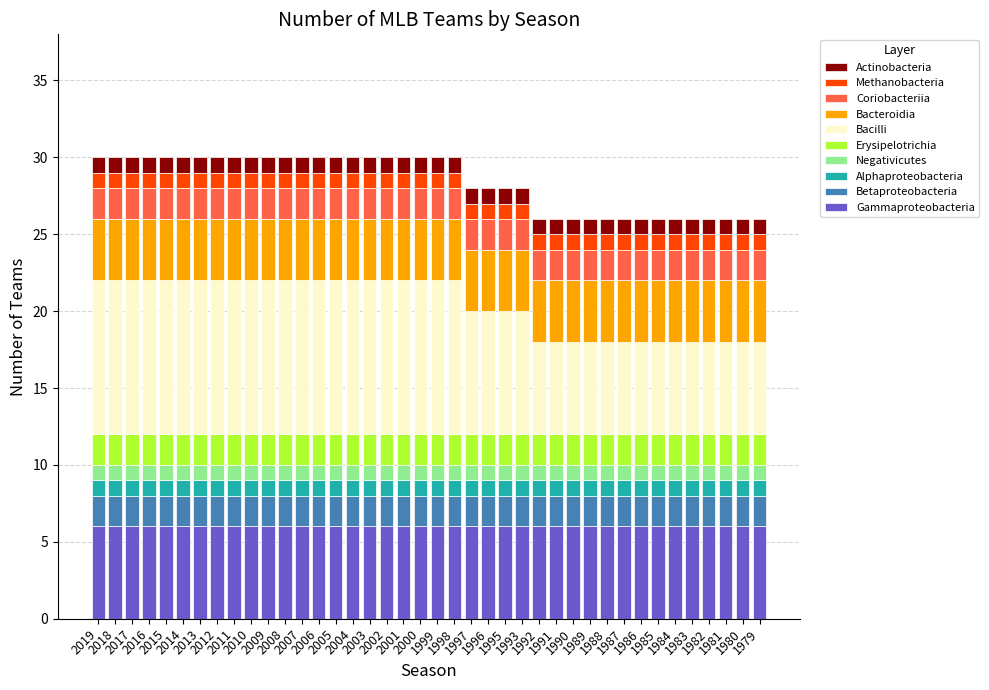

What is the highest value of the Gammaproteobacteria series?

6